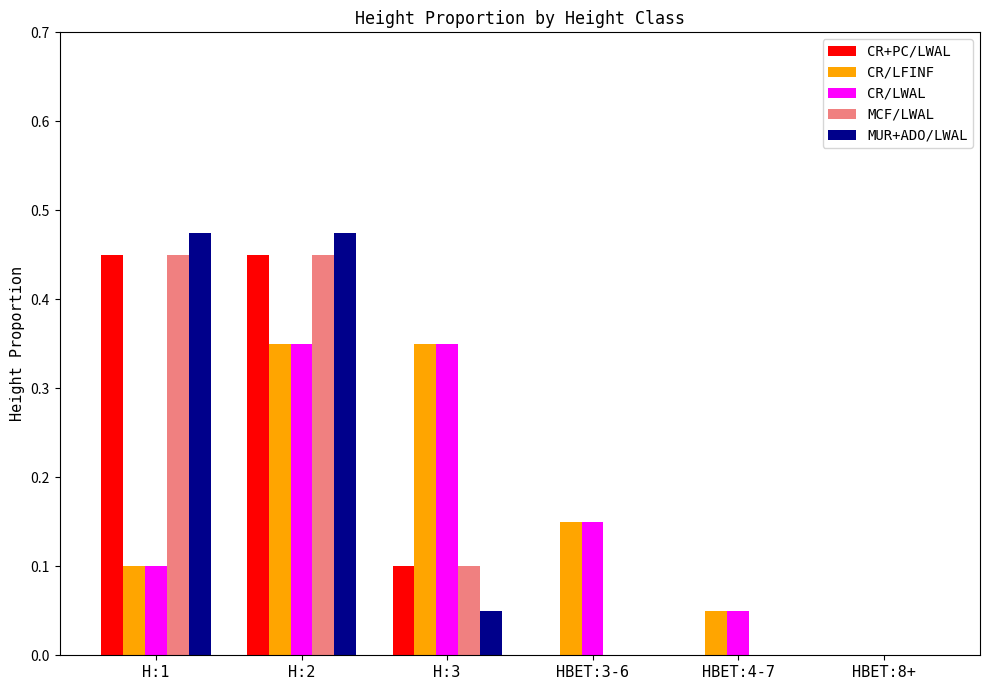

What are all the series names shown in the legend?

CR+PC/LWAL, CR/LFINF, CR/LWAL, MCF/LWAL, MUR+ADO/LWAL